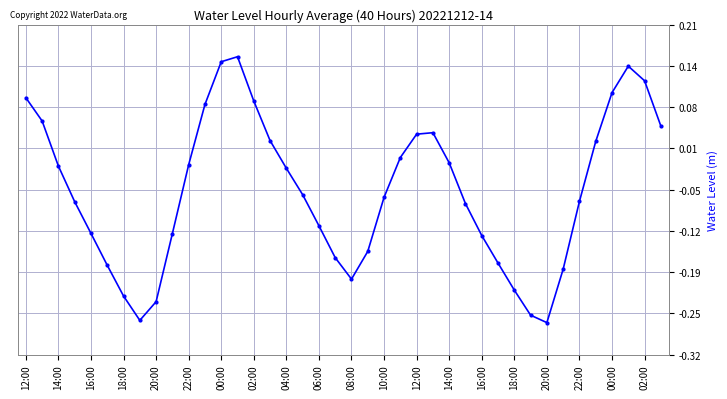

What is the sum of all values?

-2.3